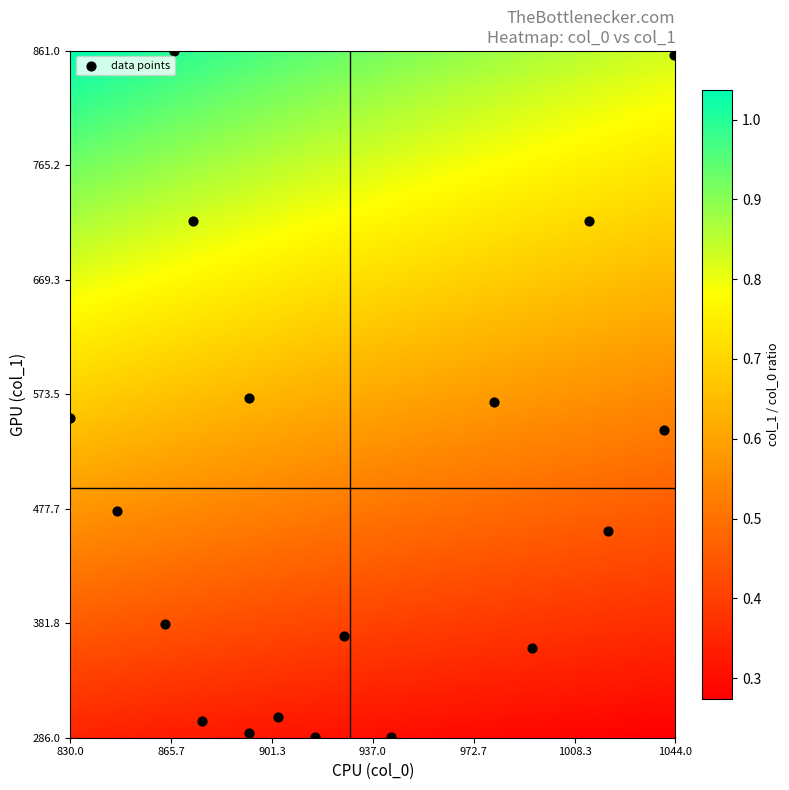

What is the range of X values (max minus min)?

213.3